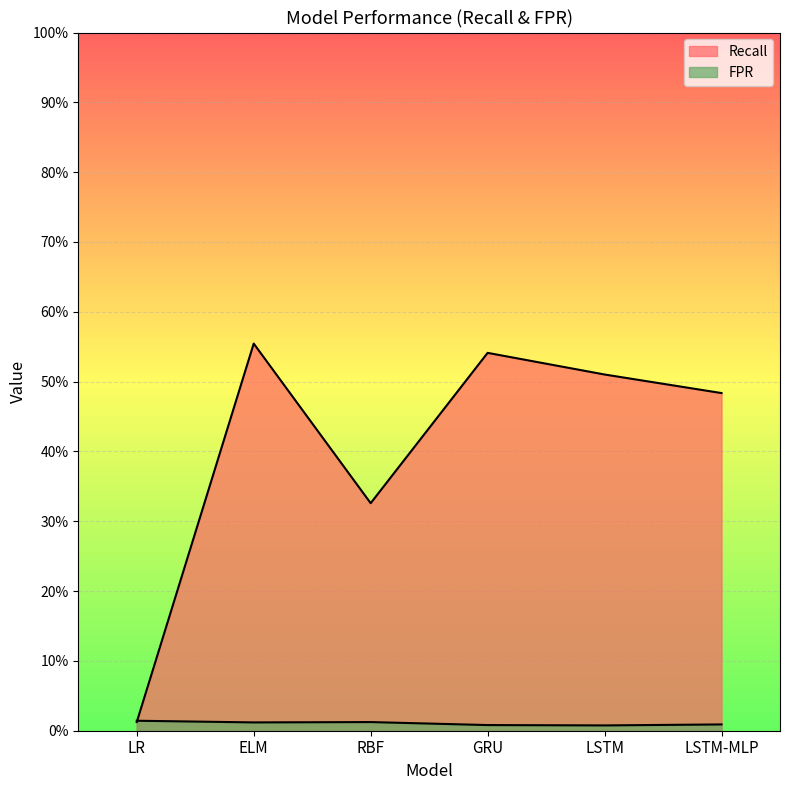

At which category does Recall reach its first local peak?

ELM